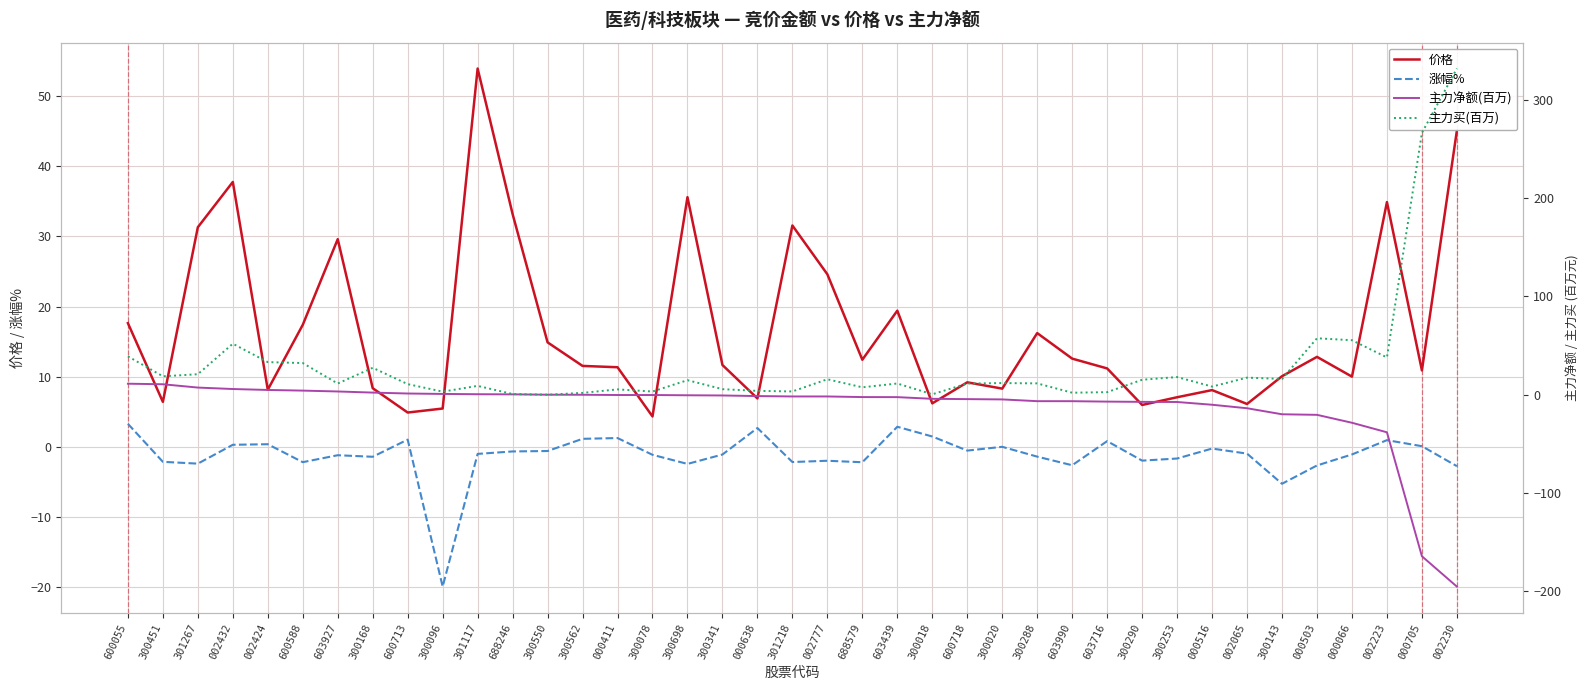

List the labels in order of 价格 value, largest first.

301117, 002230, 002432, 300698, 002223, 688246, 301218, 301267, 603927, 002777, 603439, 600055, 600588, 300288, 300550, 000503, 603990, 688579, 300341, 300562, 000411, 603716, 000705, 300143, 000066, 600718, 300168, 300020, 002424, 000516, 300253, 000638, 300451, 300018, 002065, 300290, 300096, 600713, 300078